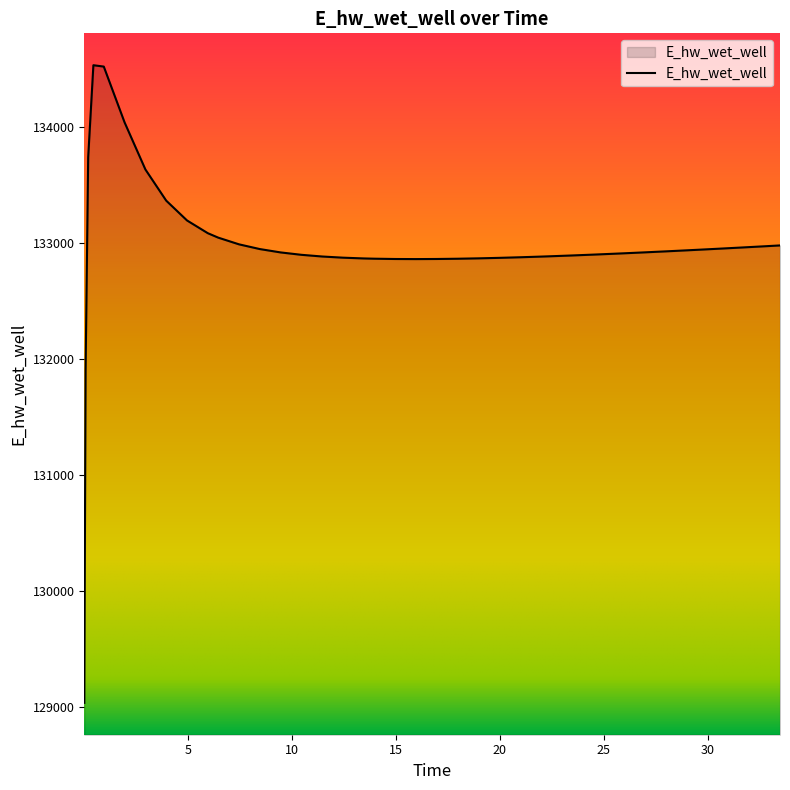

What is the maximum value shown in the chart?

134530.4